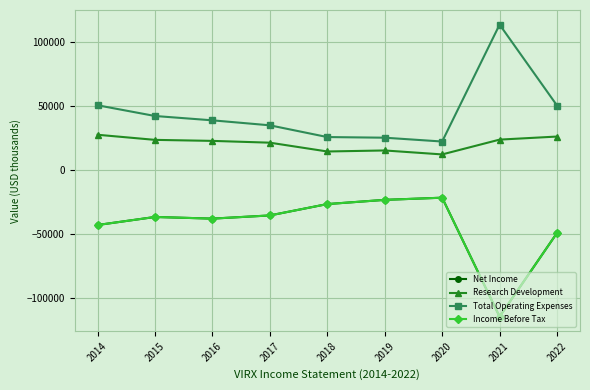

Which category has the highest value in the Research Development series?

2014